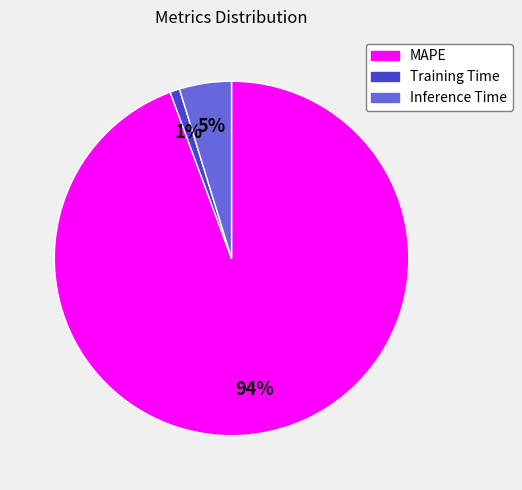

Which category has the biggest portion of the pie?

MAPE